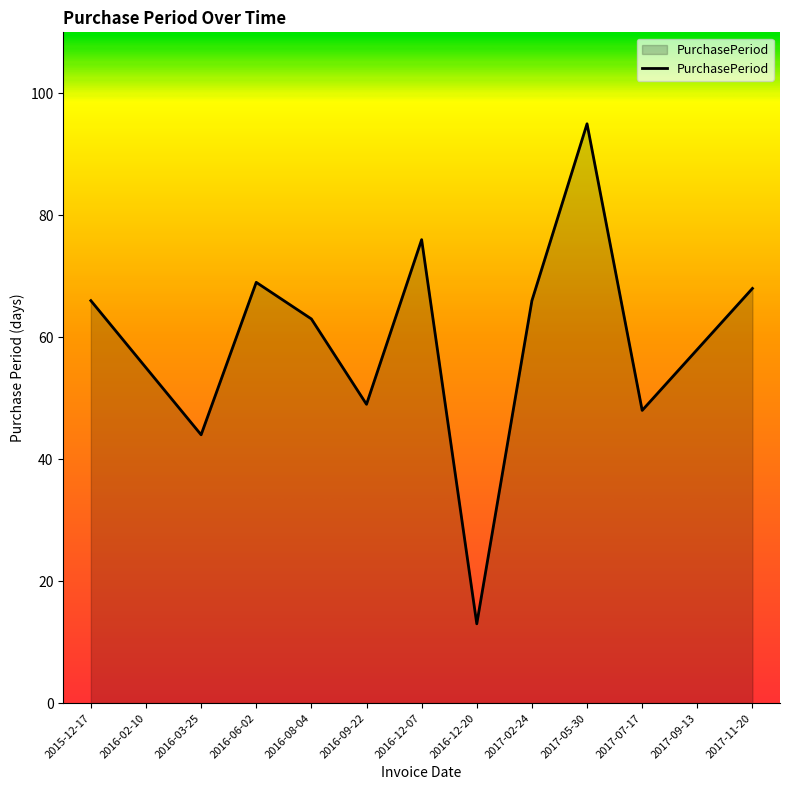

Reading left to right, extract all data points from this chart.

66	55	44	69	63	49	76	13	66	95	48	58	68